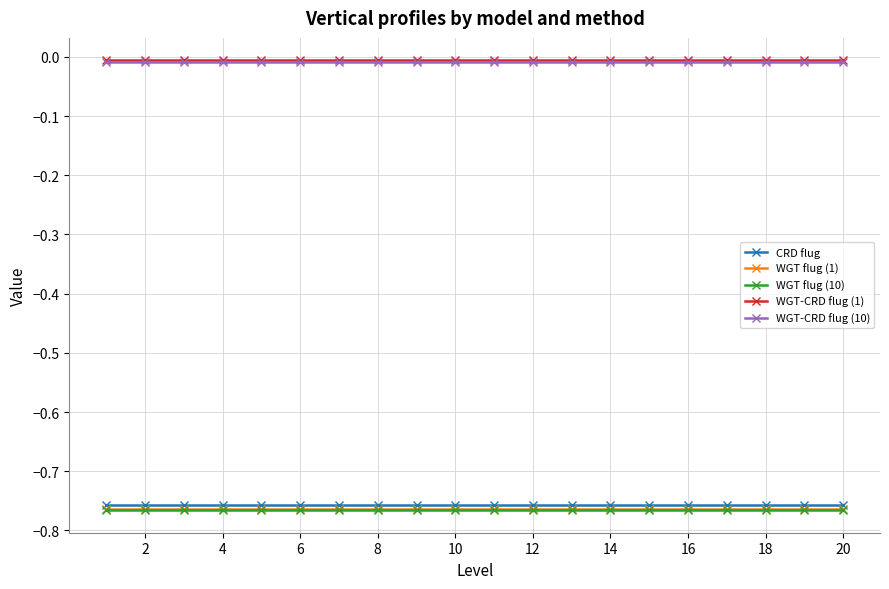

True or false: WGT-CRD flug (1) and WGT-CRD flug (10) intersect in this chart.

False